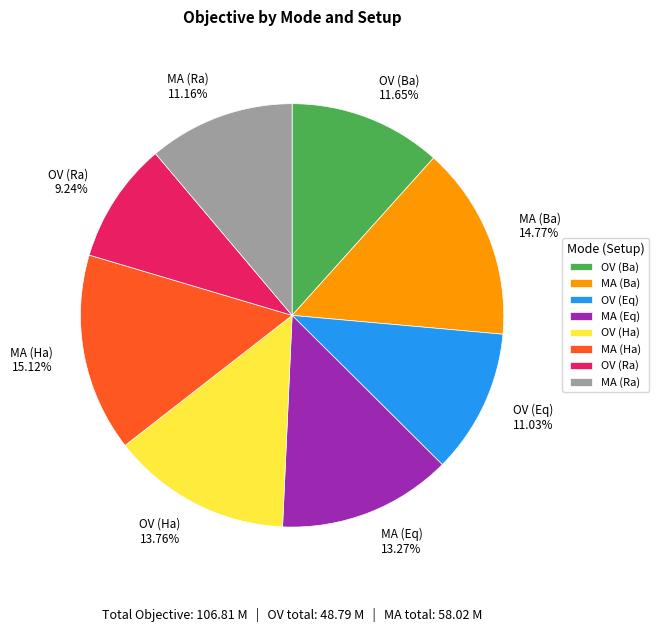

What percentage do OV (Ra) and MA (Ra) together represent?

20.4%